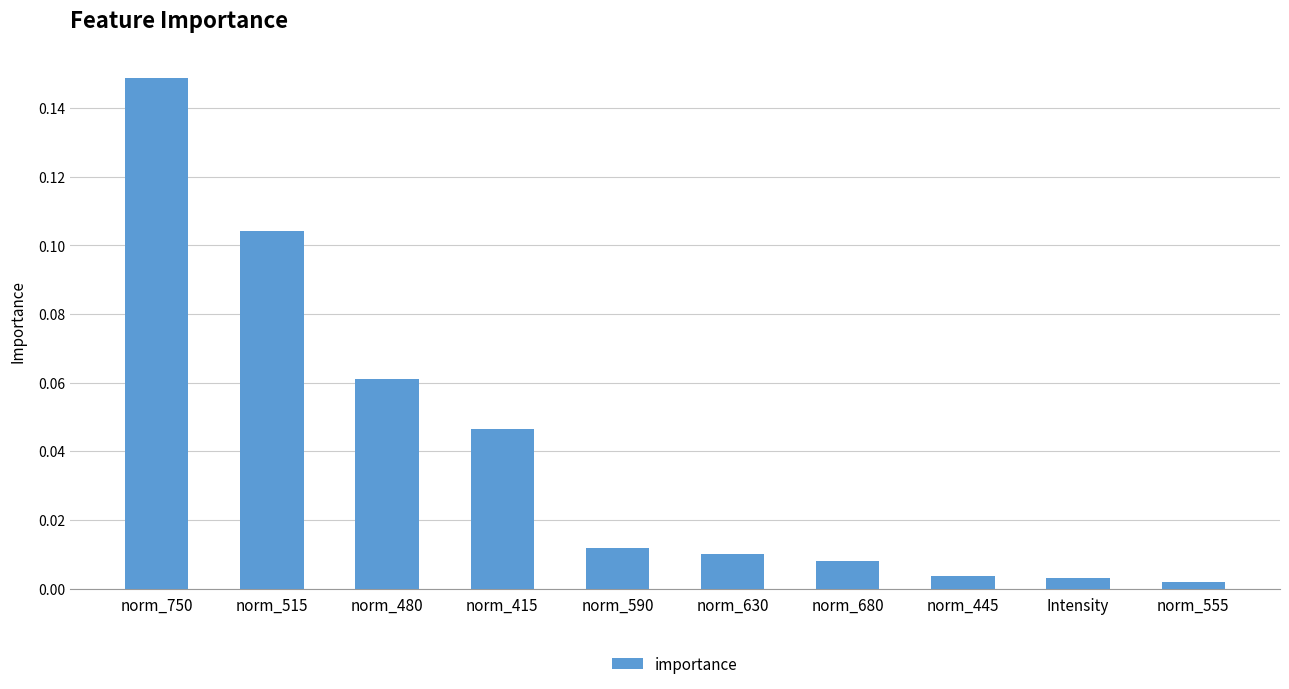

What is the sum of all values?

0.4